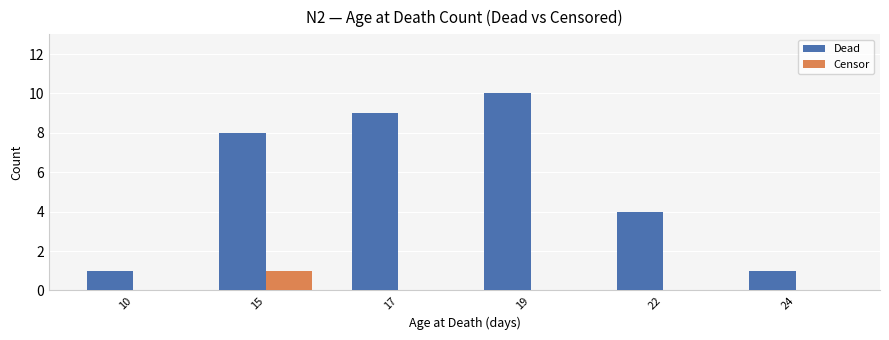

At which category is the sum across all series the highest?

19